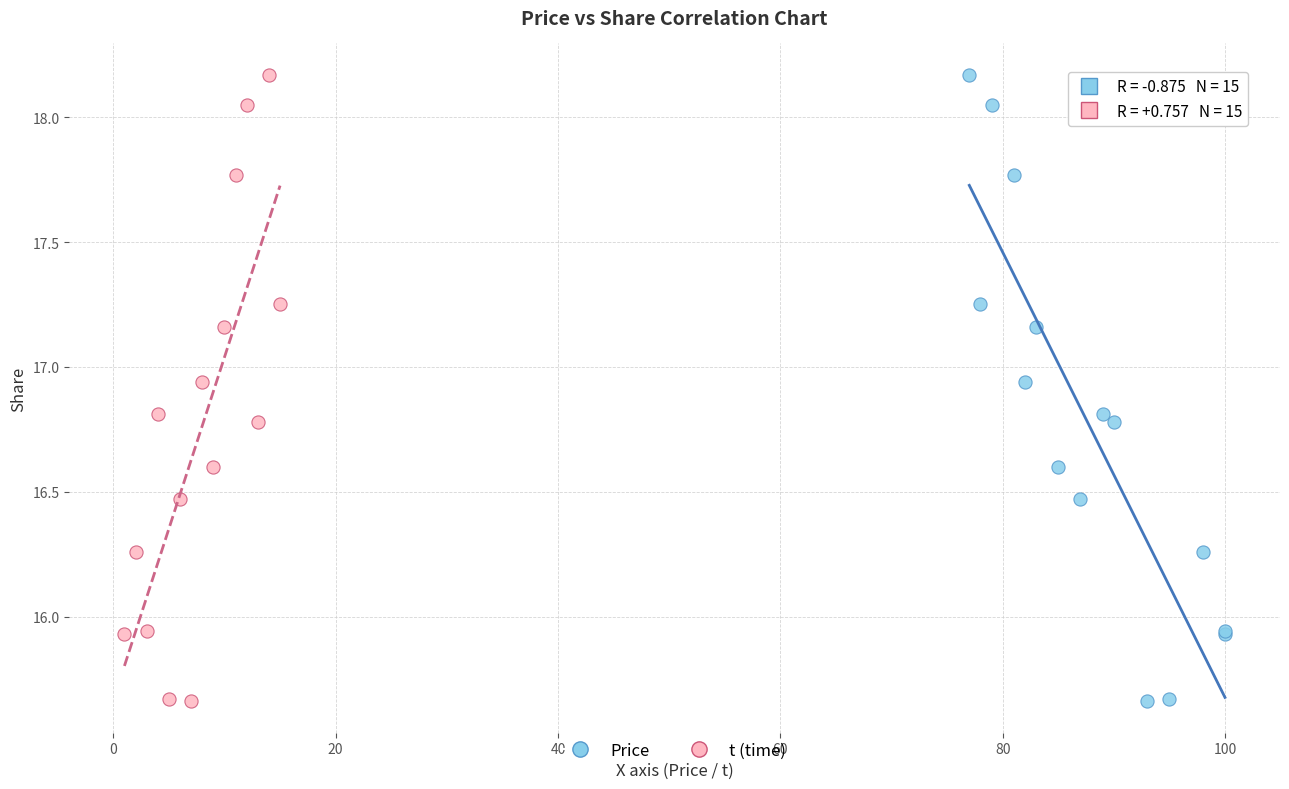

What are all the series names shown in the legend?

Price, t (time)